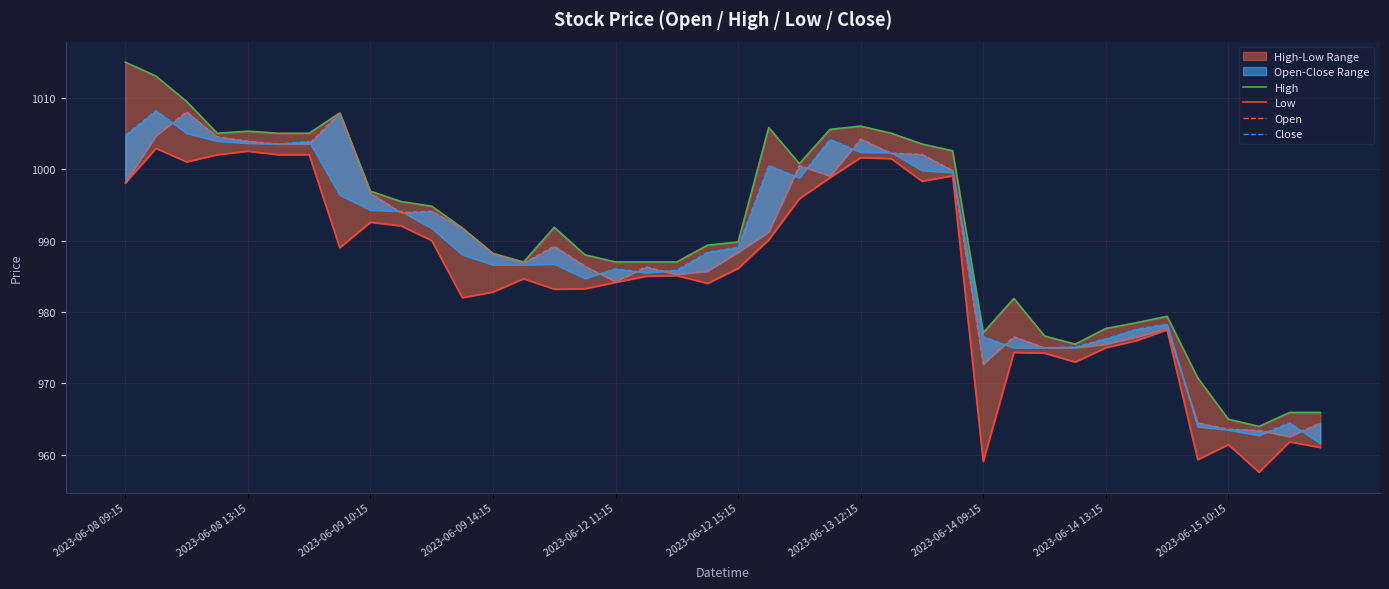

Which category has the lowest value across all series?

37